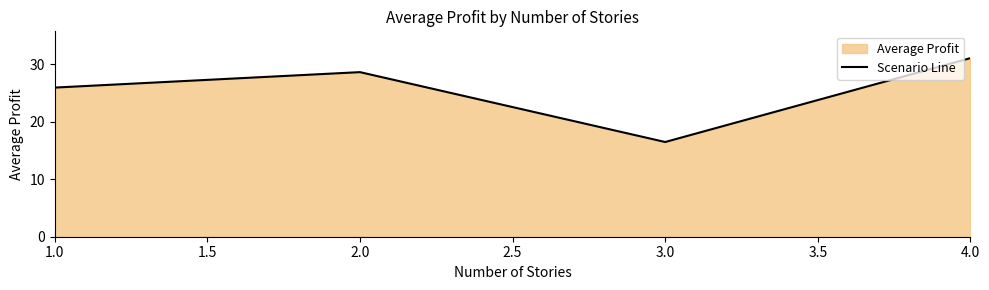

What is the smallest value displayed?

16.5